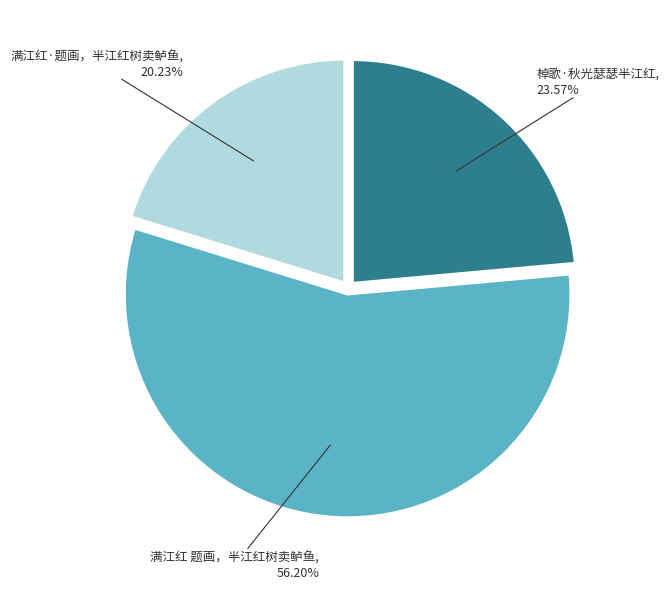

How many slices are in this pie chart?

3